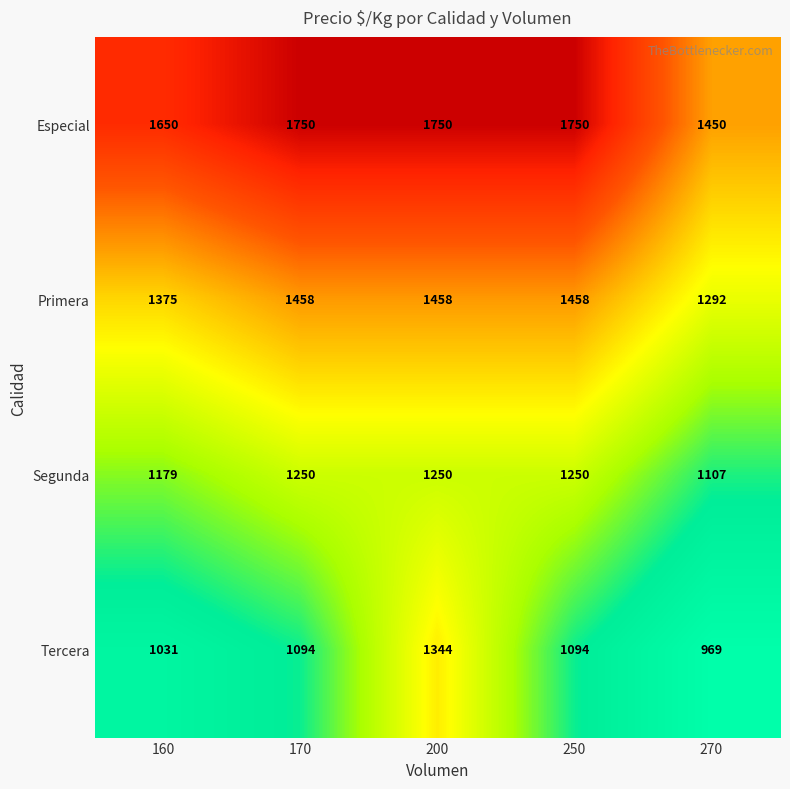

Reading right to left, what are all the values shown in this chart?

Especial: 1450	1750	1750	1750	1650
Primera: 1292	1458	1458	1458	1375
Segunda: 1107	1250	1250	1250	1179
Tercera: 969	1094	1344	1094	1031